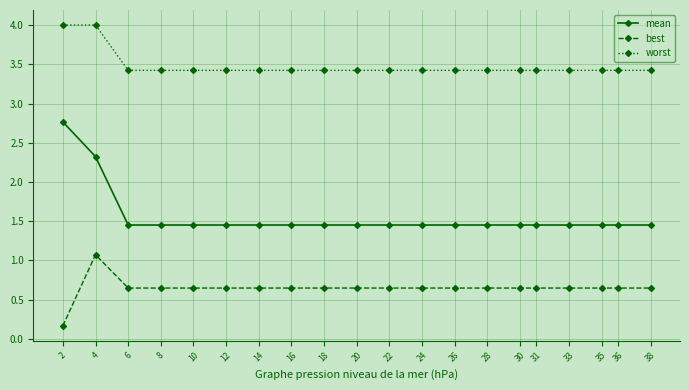

Count the number of data series in this chart.

3